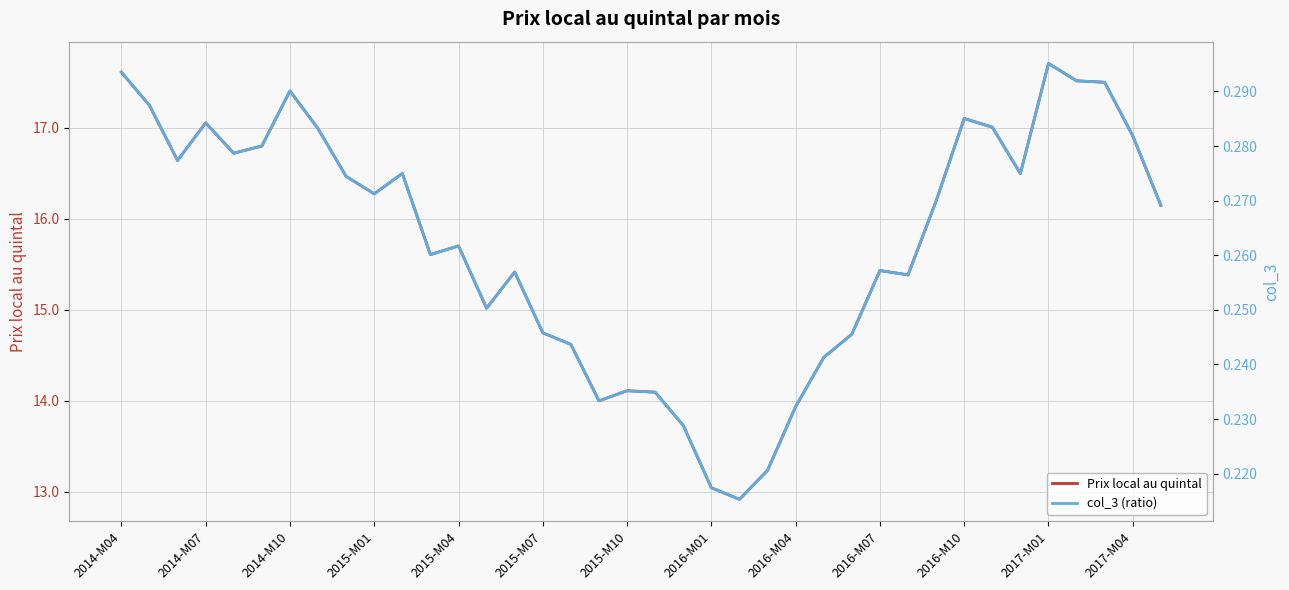

Where does the Prix local au quintal series first go above 16?

2014-M04